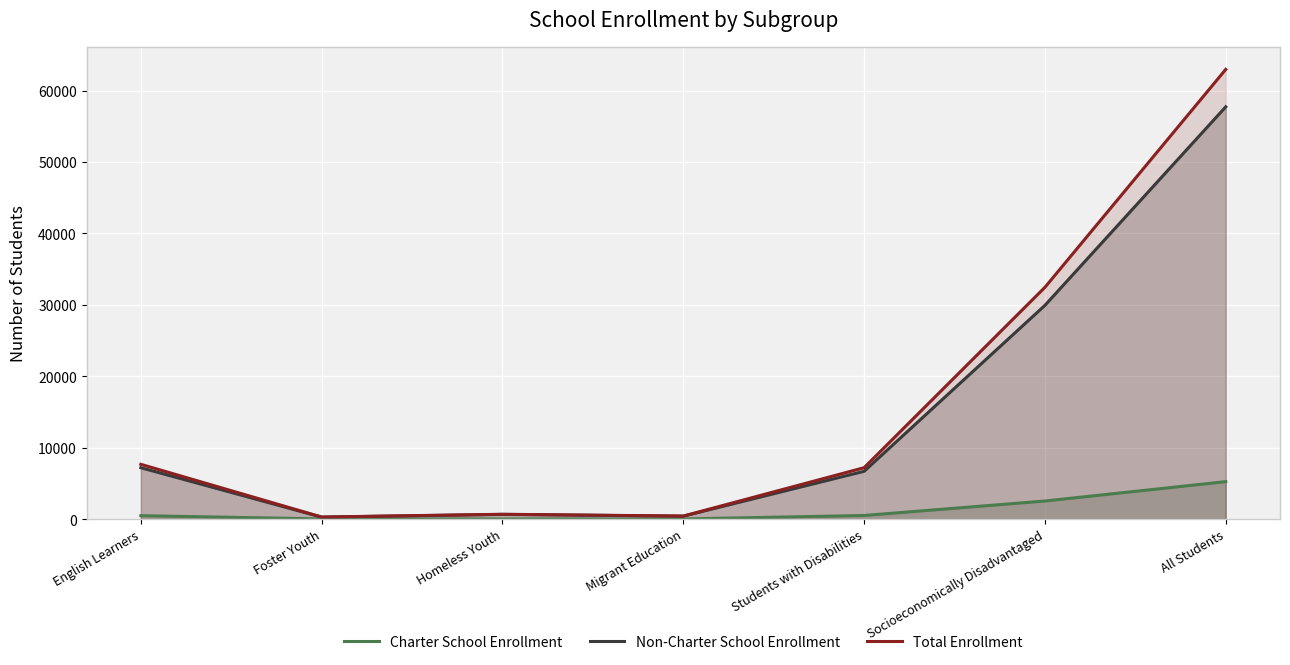

Where is the first local minimum for Charter School Enrollment?

Migrant Education